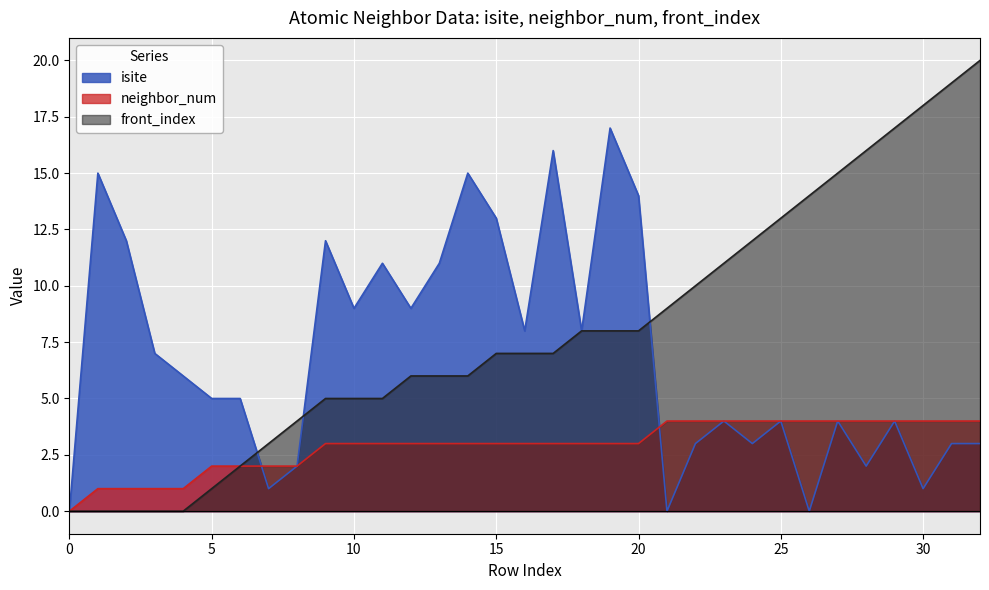

True or false: neighbor_num has a value of 4 at 21.

True